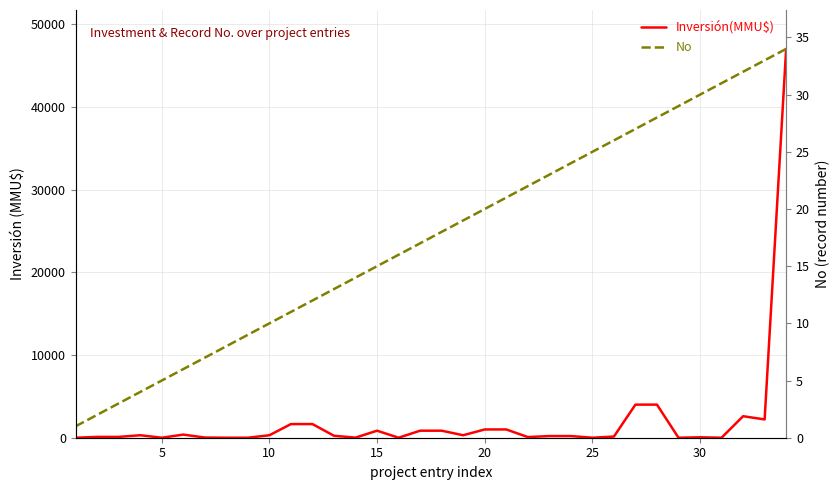

Which series has the largest total across all categories?

Inversión(MMU$)